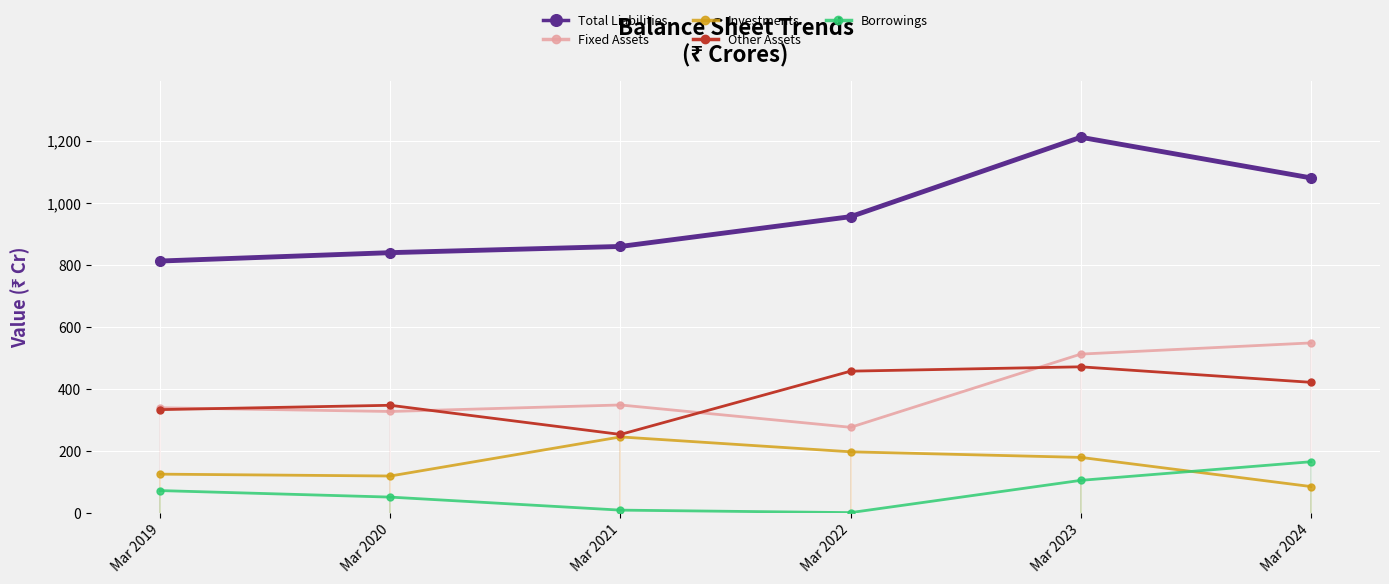

What is the highest value of the Borrowings series?

165